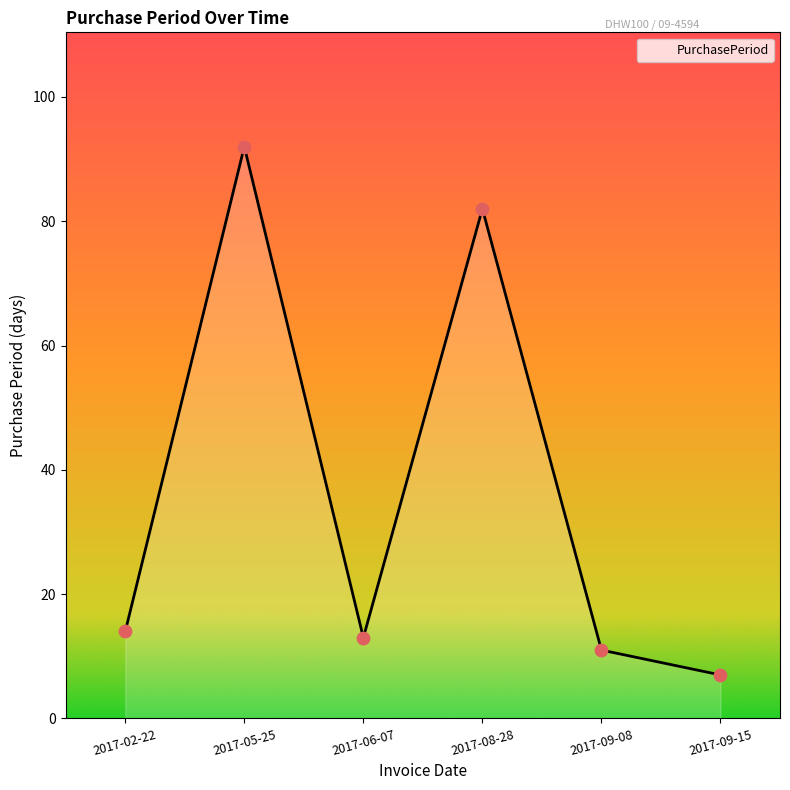

Between 2017-09-08 and 2017-02-22, which is larger?

2017-02-22